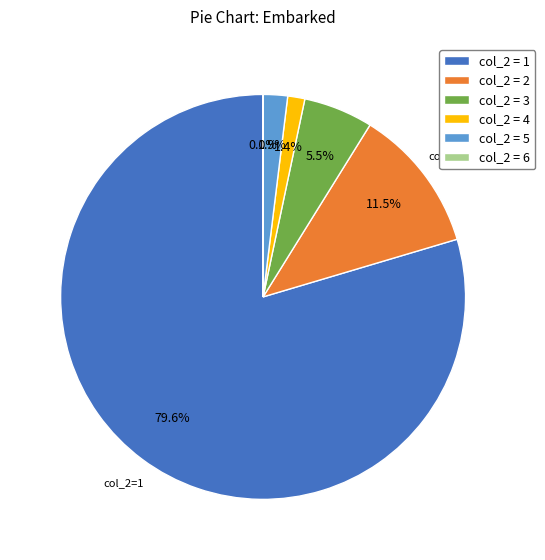

Which slice is the largest?

col_2 = 1